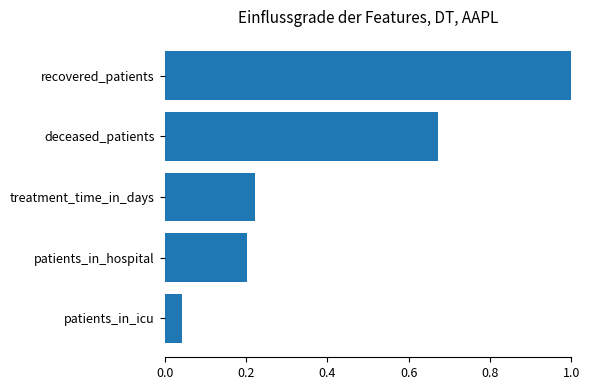

What is the average value?

0.4